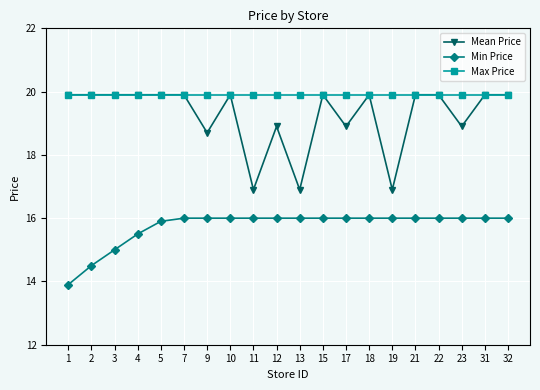

Which series has the largest range (max minus min)?

Mean Price